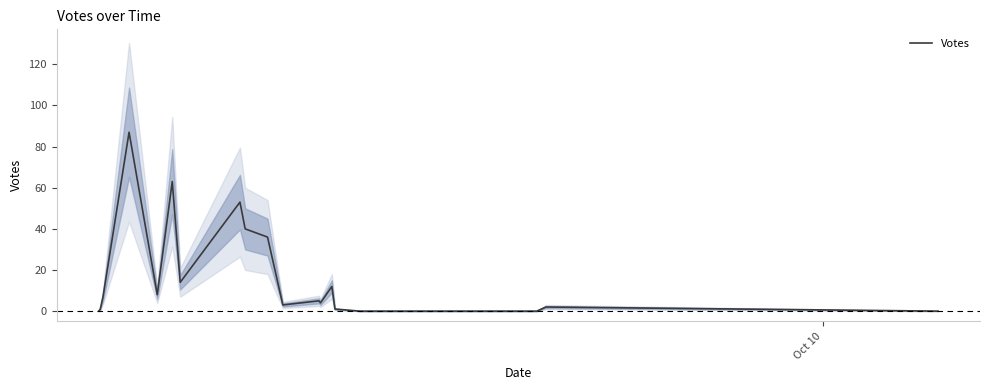

What is the greatest value displayed?

87